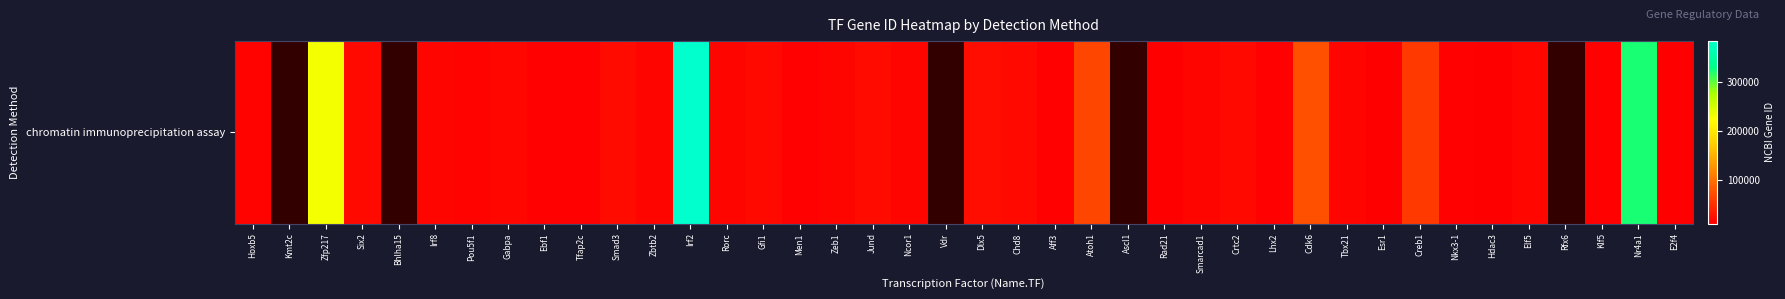

What is the sum of the values at Irf2 and Crtc2?

401347.0